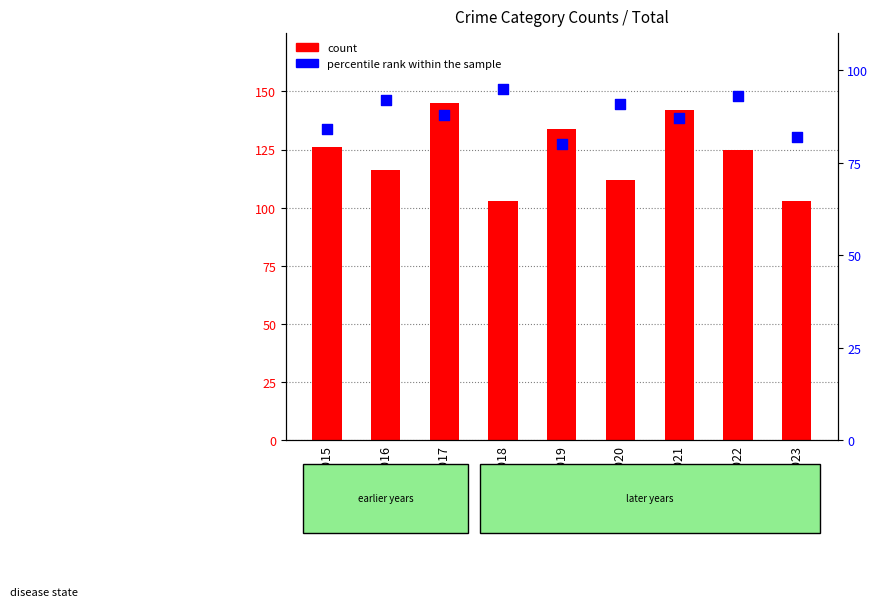

What is the total value across all series at 2018?

198